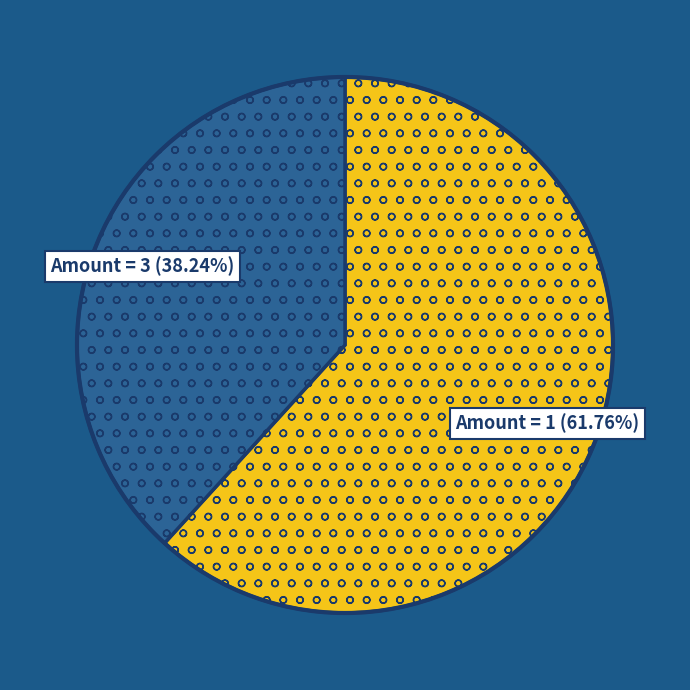

Is there any slice that represents more than half of the pie?

Yes